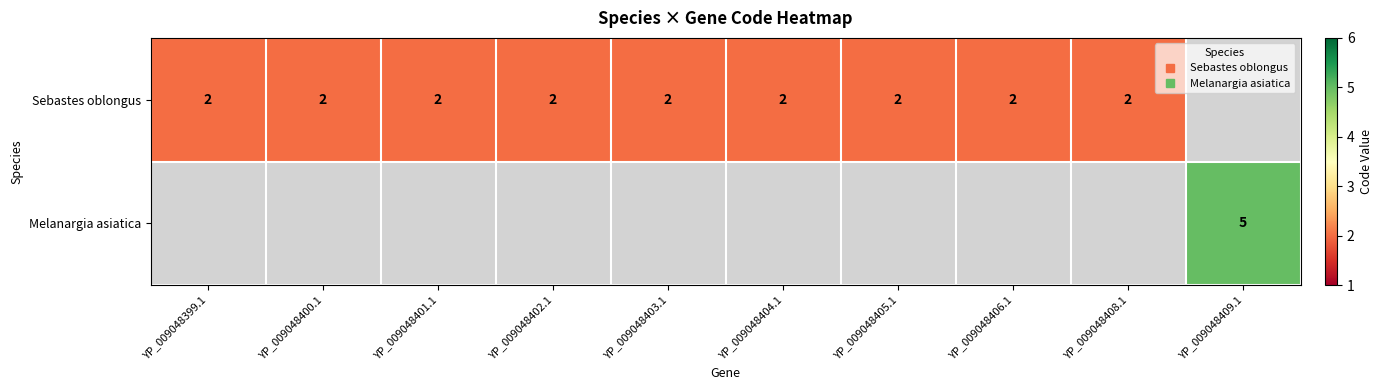

At which label is Melanargia asiatica closest to 2?

YP_009048399.1